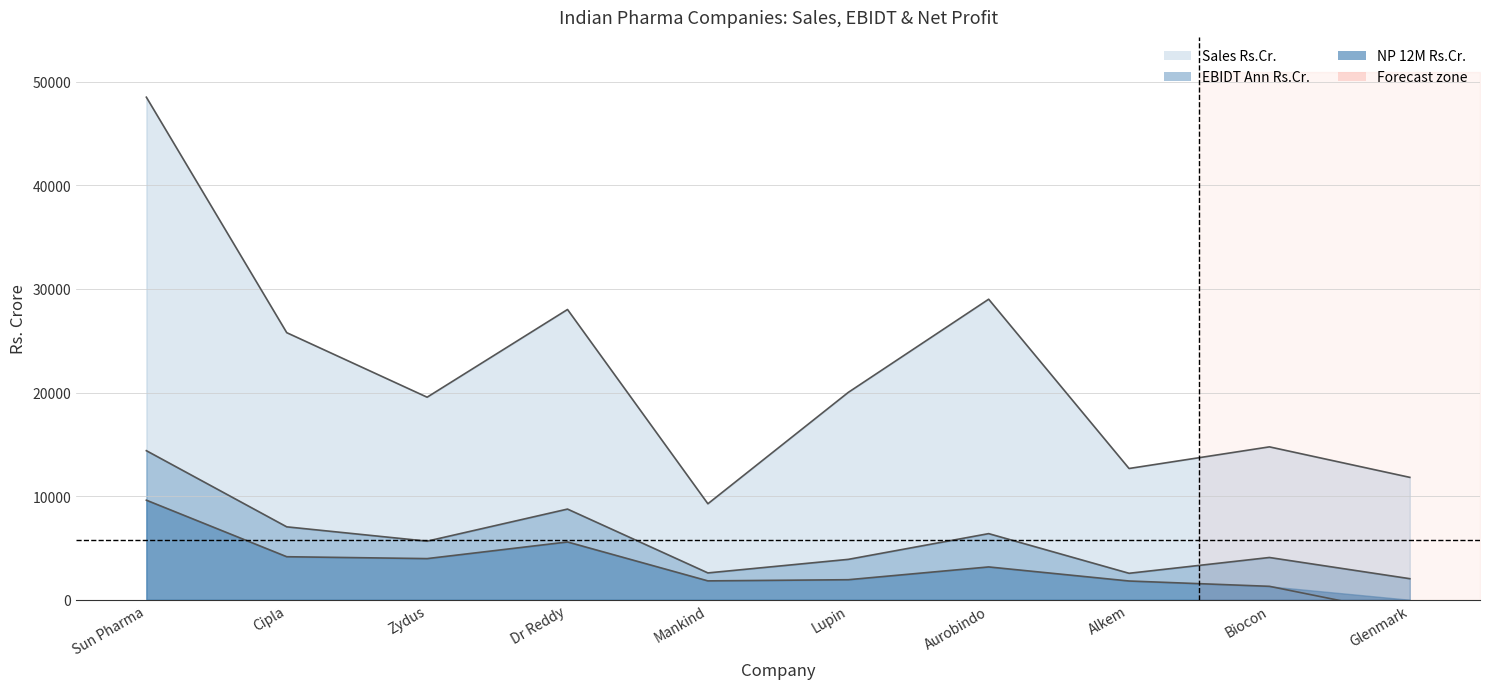

Reading right to left, list all the values displayed in this chart.

Sales Rs.Cr.: 11813.1	14755.7	12667.6	29001.9	20010.8	9264.8	28011.1	19547.4	25774.1	48496.8
EBIDT Ann Rs.Cr.: 2035.3	4080.0	2556.3	6383.2	3899.9	2591.7	8752.1	5655.0	7037.6	14387.3
NP 12M Rs.Cr.: -1433.5	1297.8	1811.5	3169.0	1935.6	1823.4	5577.9	3972.8	4153.7	9610.0